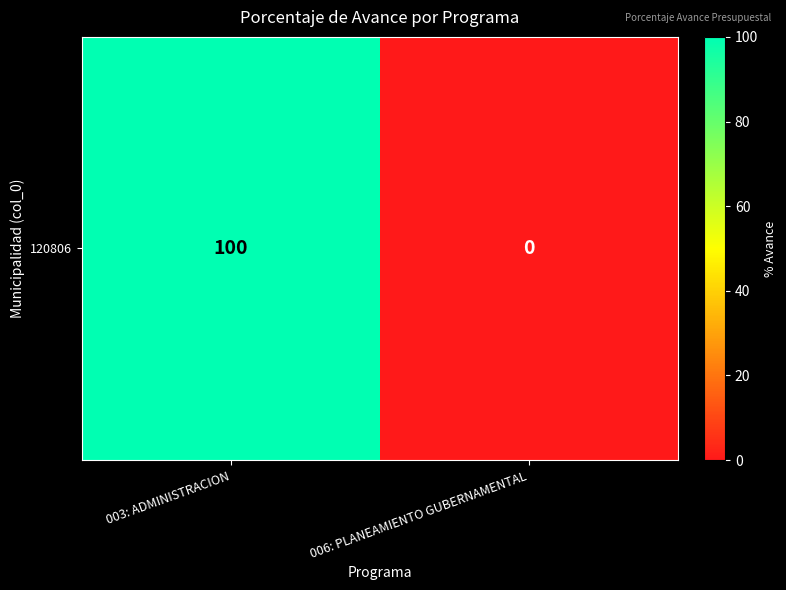

List the labels in order of value, largest first.

003: ADMINISTRACION, 006: PLANEAMIENTO GUBERNAMENTAL